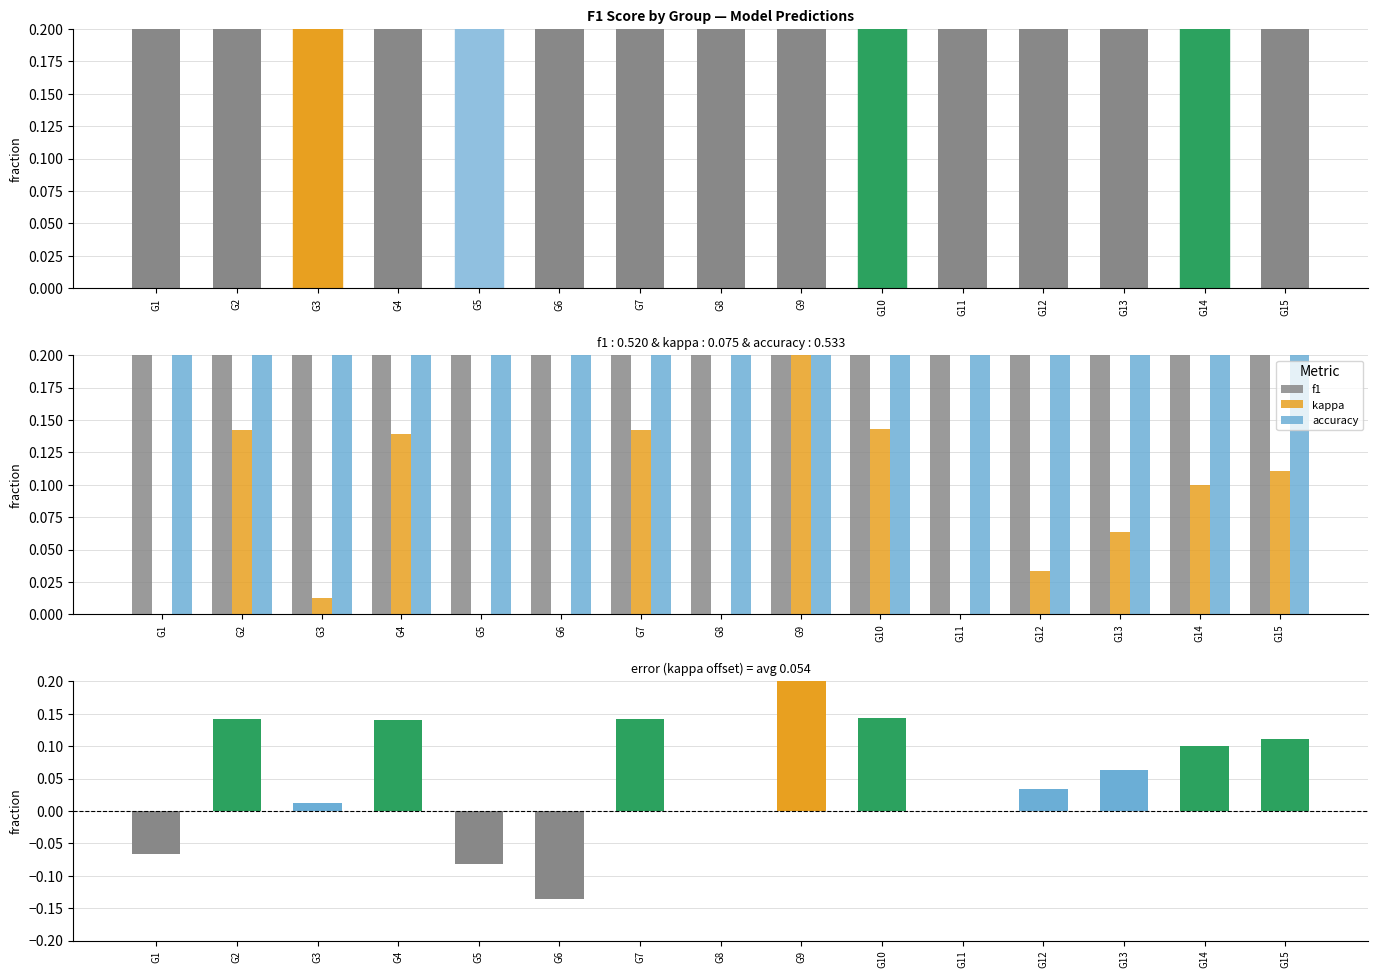

Is the value of accuracy at G15 greater than the value of kappa at G11?

Yes